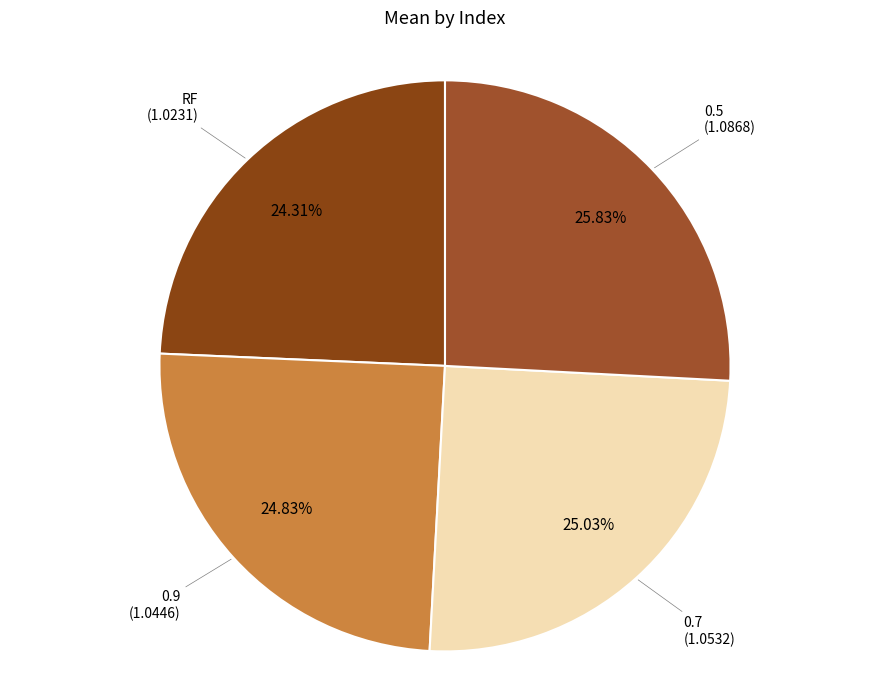

What percentage is the RF slice, to the nearest percent?

24%